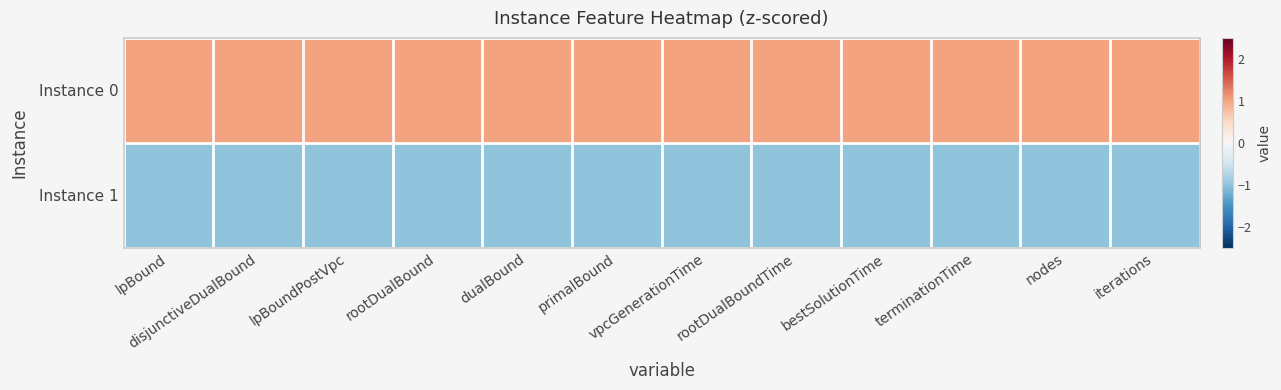

Reading left to right, transcribe all the data shown in this chart.

Instance 0: lpBound=1.0	disjunctiveDualBound=1.0	lpBoundPostVpc=1.0	rootDualBound=1.0	dualBound=1.0	primalBound=1.0	vpcGenerationTime=1.0	rootDualBoundTime=1.0	bestSolutionTime=1.0	terminationTime=1.0	nodes=1.0	iterations=1.0
Instance 1: lpBound=-1.0	disjunctiveDualBound=-1.0	lpBoundPostVpc=-1.0	rootDualBound=-1.0	dualBound=-1.0	primalBound=-1.0	vpcGenerationTime=-1.0	rootDualBoundTime=-1.0	bestSolutionTime=-1.0	terminationTime=-1.0	nodes=-1.0	iterations=-1.0